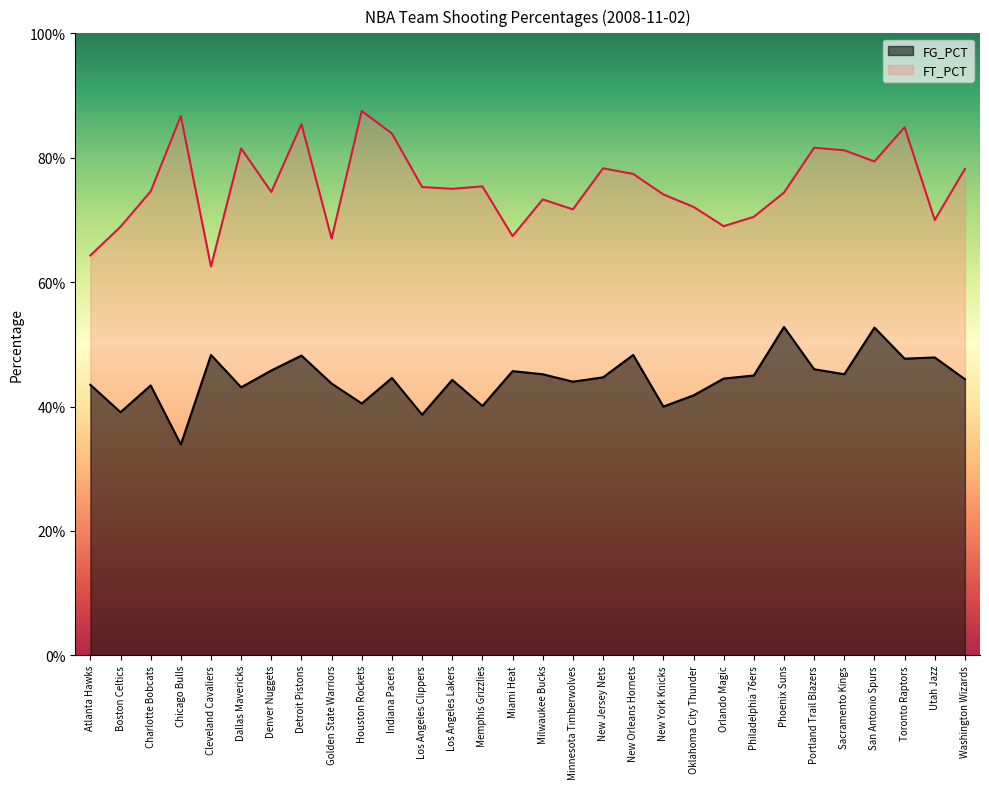

True or false: FG_PCT and FT_PCT cross at least once.

False